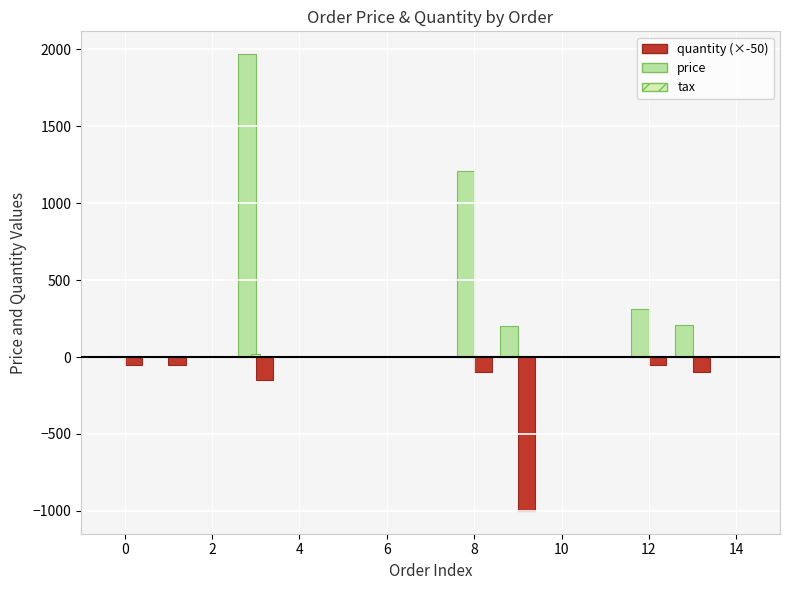

Count the number of categories in the chart.

7